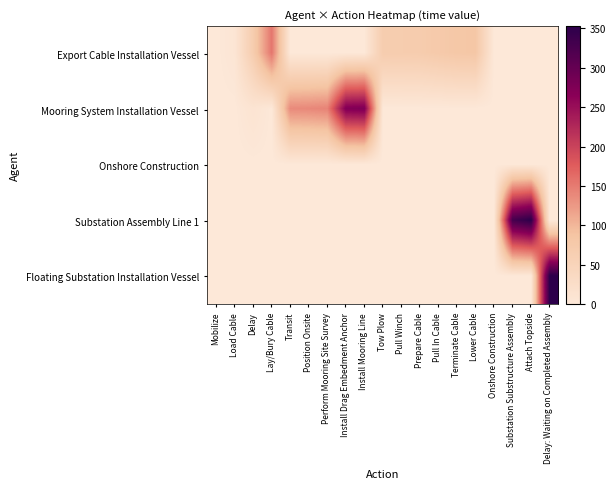

What is the total value across all series at Perform Mooring Site Survey?

143.5